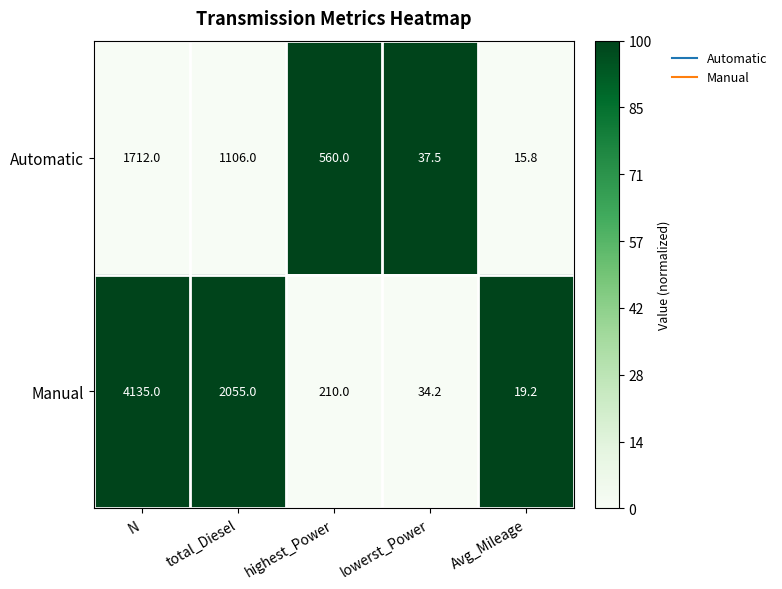

True or false: Manual has a value of 210.0 at highest_Power.

True